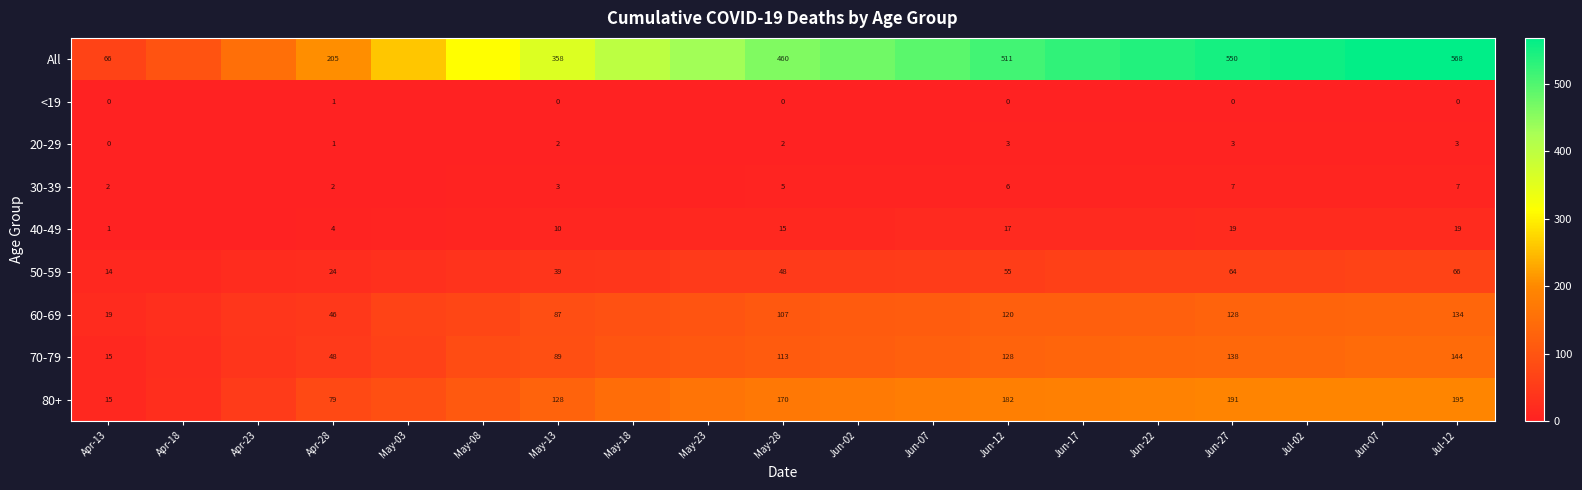

What is the sum of all 60-69 values?

1773